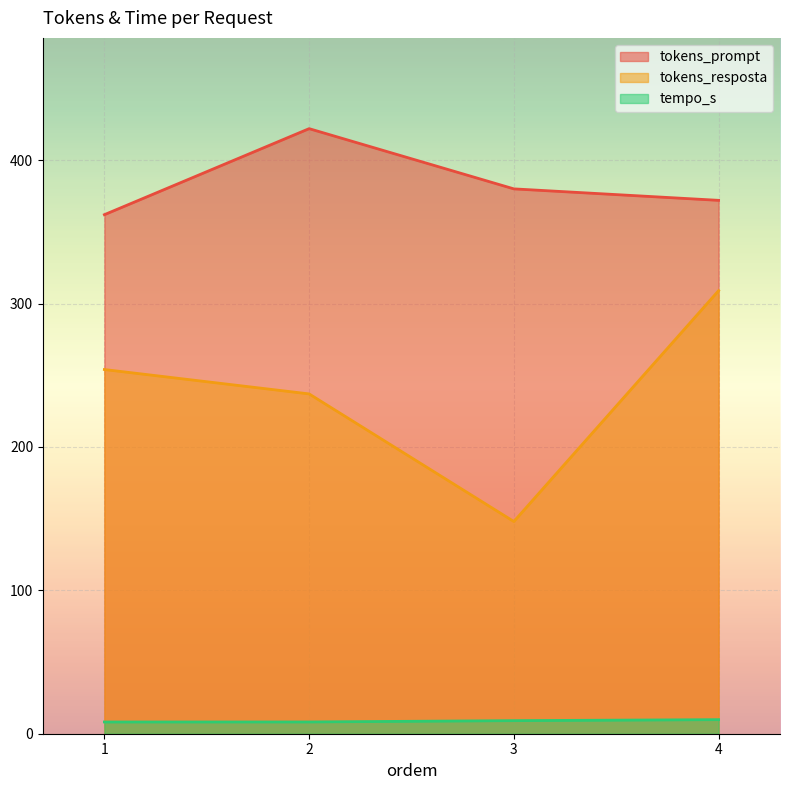

How many lines are shown in the chart?

3